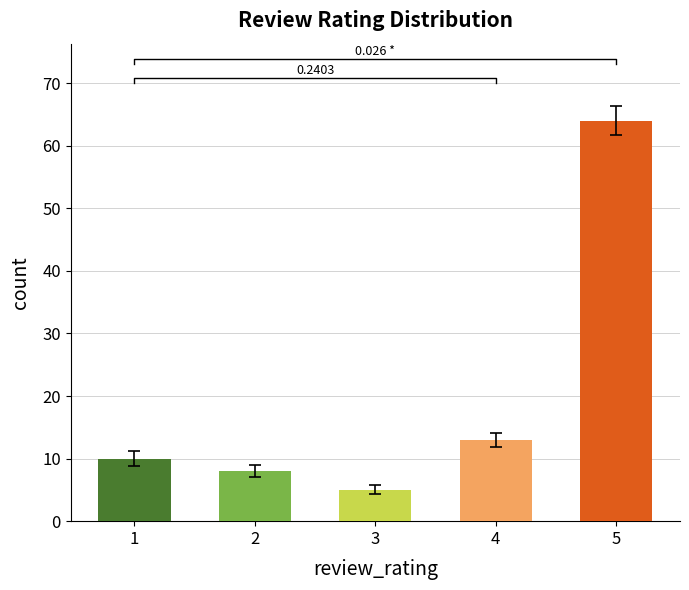

List the labels in order of value, largest first.

5, 4, 1, 2, 3